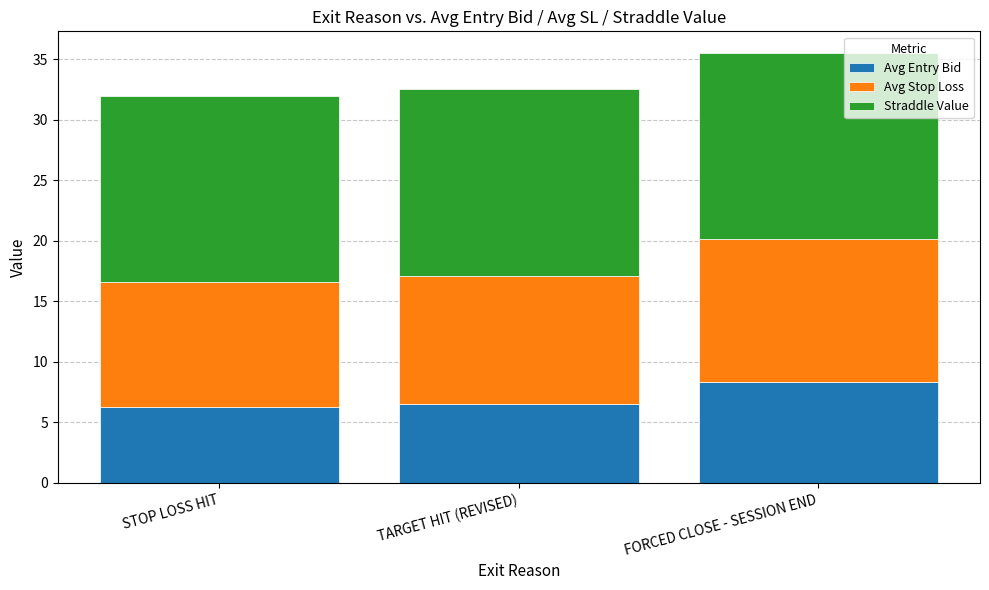

What is the difference between the Avg Entry Bid values at TARGET HIT (REVISED) and STOP LOSS HIT?

0.2